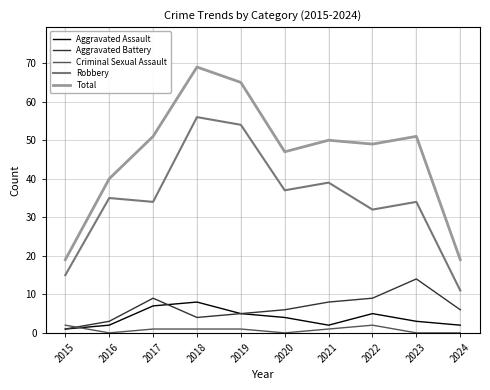

The value of Total at 2017 is 51. True or false?

True